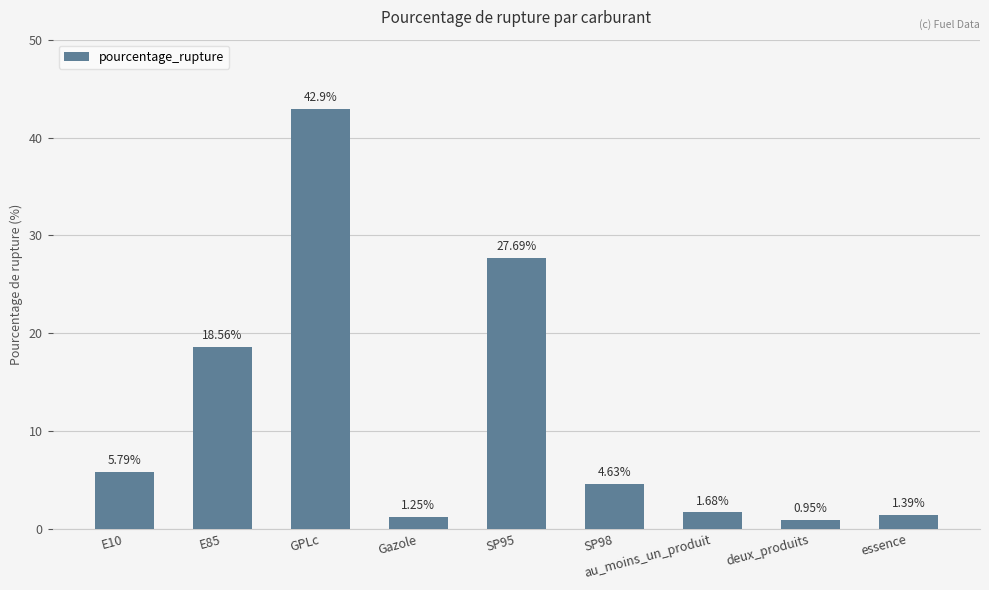

At which category does the chart reach its peak across all series?

GPLc